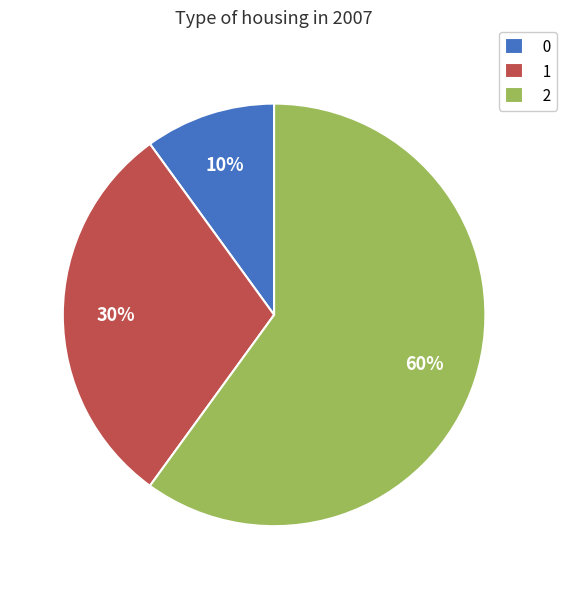

Count the number of slices in the pie.

3